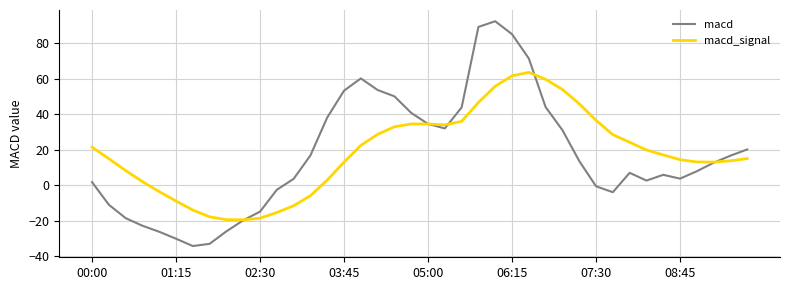

List the series in order of their peak value, highest first.

macd, macd_signal